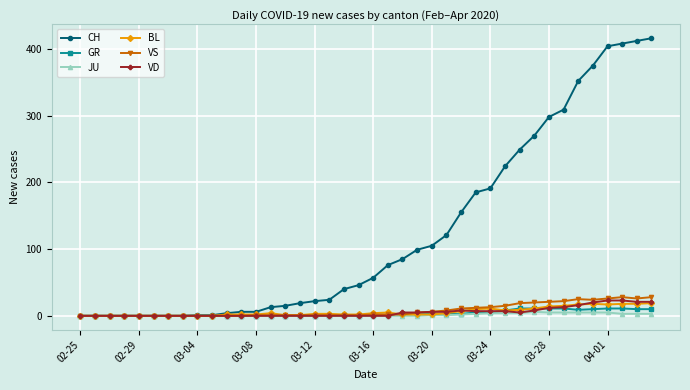

What is the maximum value shown in the chart?

416